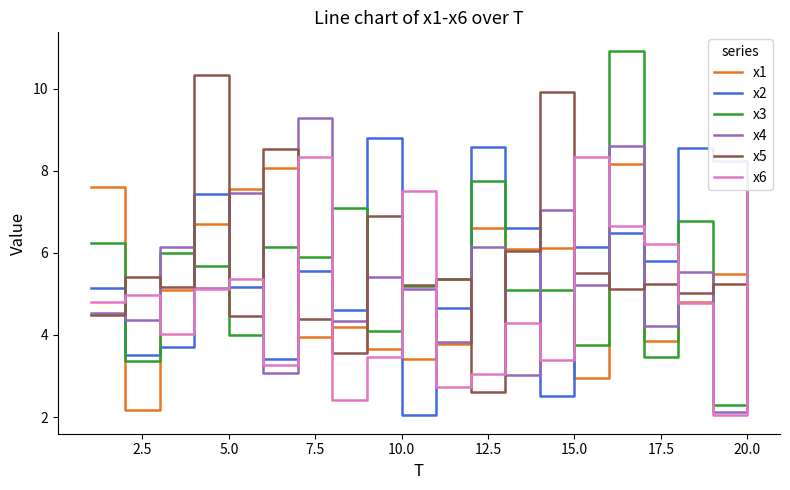

Which series has the largest range (max minus min)?

x3